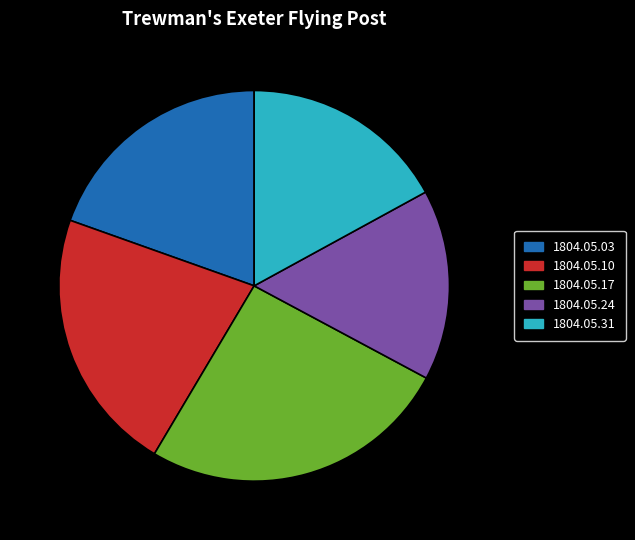

Rank the categories by value from lowest to highest.

1804.05.24, 1804.05.31, 1804.05.03, 1804.05.10, 1804.05.17